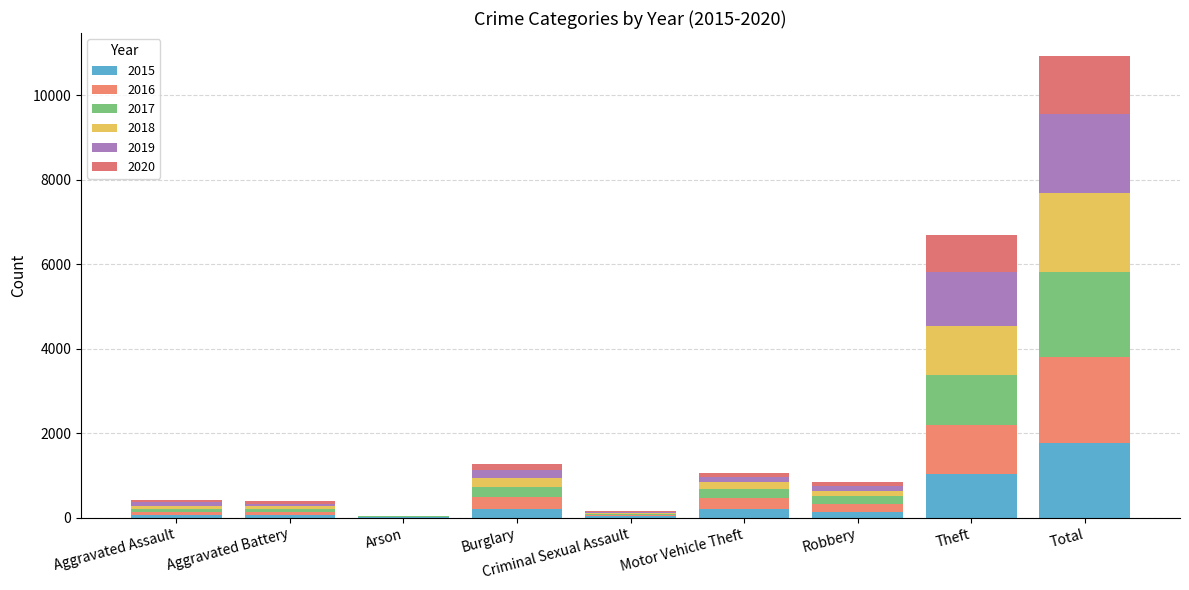

How many distinct data groups are displayed?

6